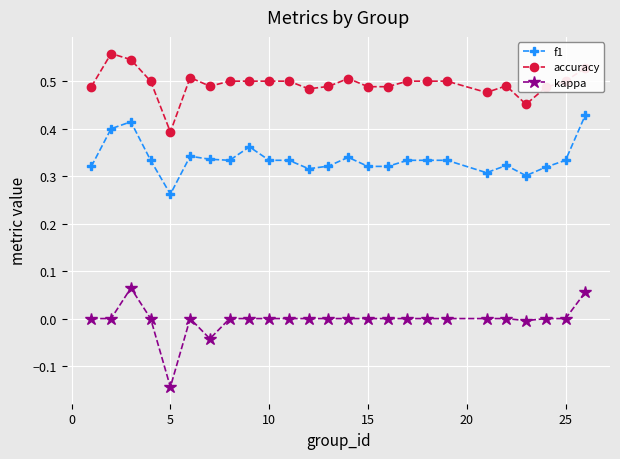

Which series has the largest range (max minus min)?

kappa